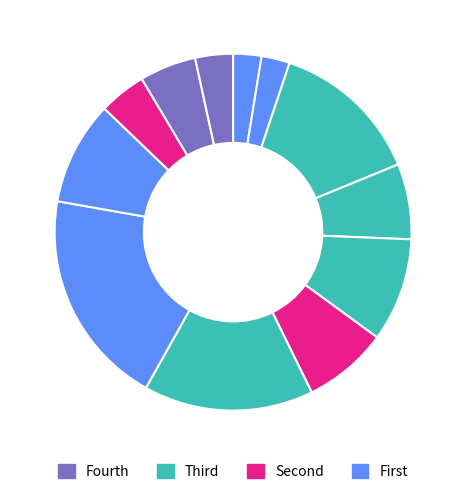

Count the number of slices in the pie.

12